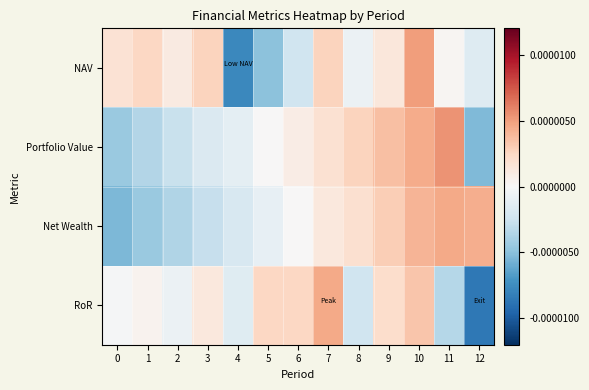

How many categories are shown in the chart?

13